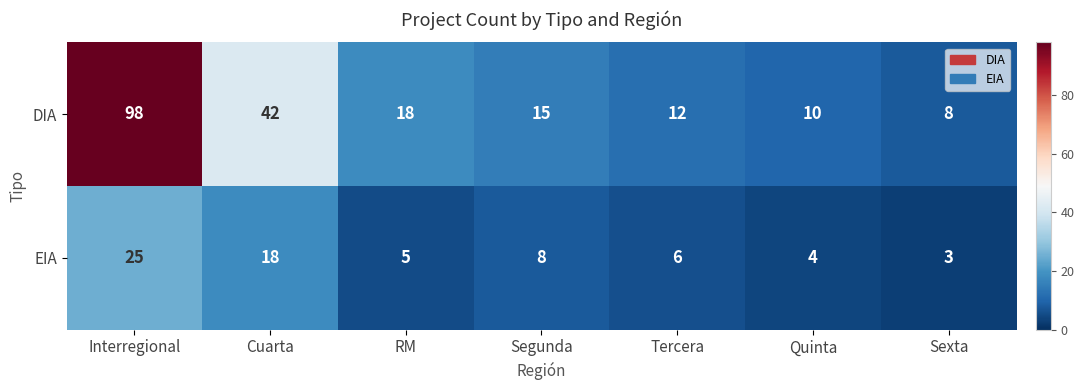

Which series changed the most between RM and Quinta?

DIA